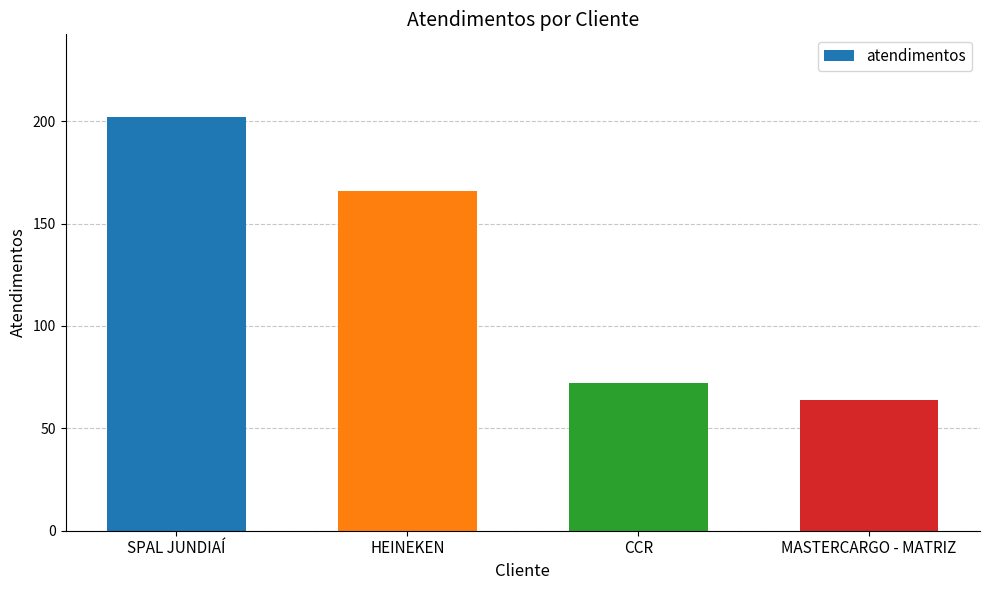

List the labels in order of value, smallest first.

MASTERCARGO - MATRIZ, CCR, HEINEKEN, SPAL JUNDIAÍ